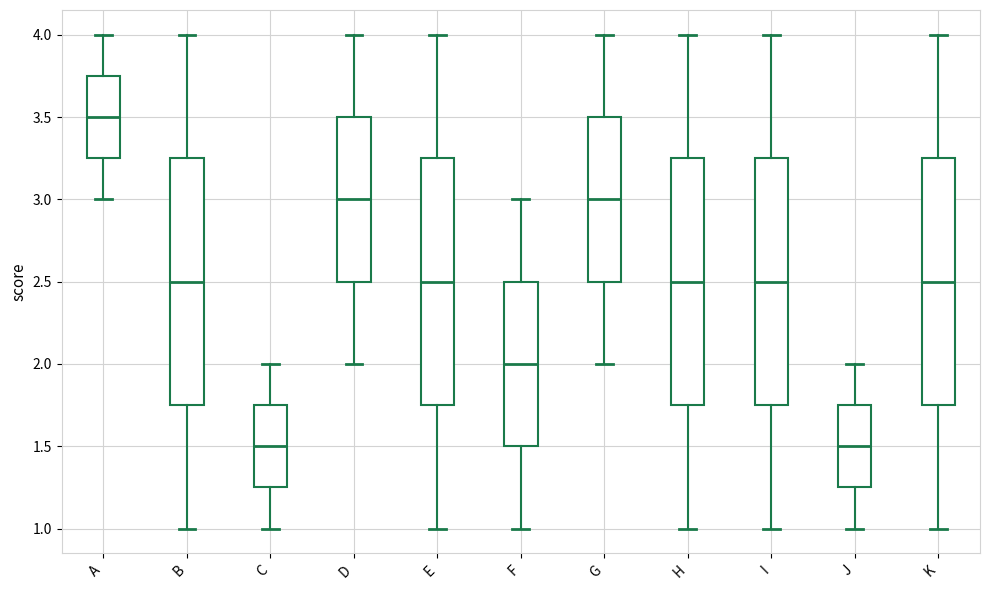

Reading left to right, transcribe this box plot: for each box, give where its median line is, the range the box spans, and where its two whiskers end, as read against the y-axis. The values are not printed on the chart, so give them approximately, as read against the axis.

A: median 3.50, box 3.25 to 3.75, whiskers 3.00 to 4.00
B: median 2.50, box 1.75 to 3.25, whiskers 1.00 to 4.00
C: median 1.50, box 1.25 to 1.75, whiskers 1.00 to 2.00
D: median 3.00, box 2.50 to 3.50, whiskers 2.00 to 4.00
E: median 2.50, box 1.75 to 3.25, whiskers 1.00 to 4.00
F: median 2.00, box 1.50 to 2.50, whiskers 1.00 to 3.00
G: median 3.00, box 2.50 to 3.50, whiskers 2.00 to 4.00
H: median 2.50, box 1.75 to 3.25, whiskers 1.00 to 4.00
I: median 2.50, box 1.75 to 3.25, whiskers 1.00 to 4.00
J: median 1.50, box 1.25 to 1.75, whiskers 1.00 to 2.00
K: median 2.50, box 1.75 to 3.25, whiskers 1.00 to 4.00